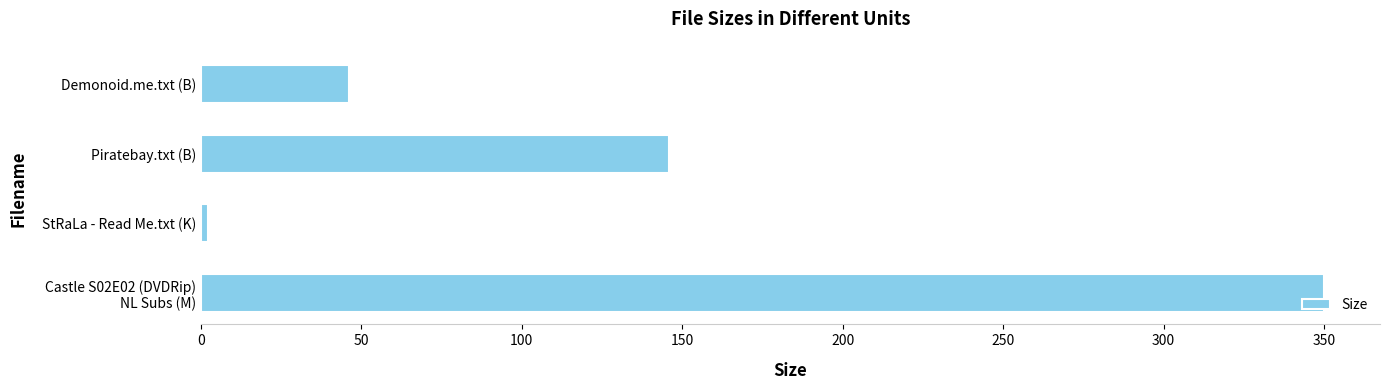

Count the number of data series in this chart.

1